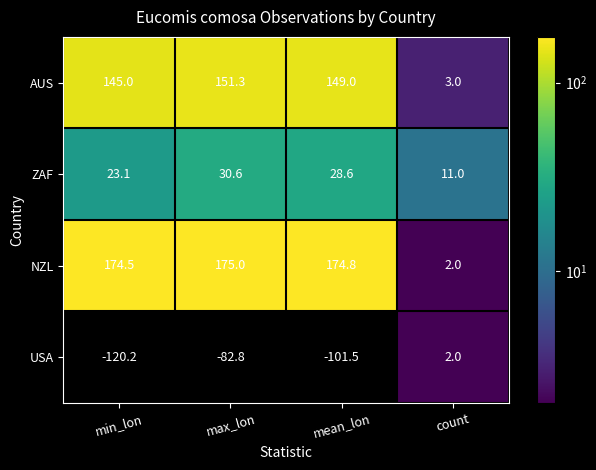

At which category is the sum across all series the highest?

max_lon